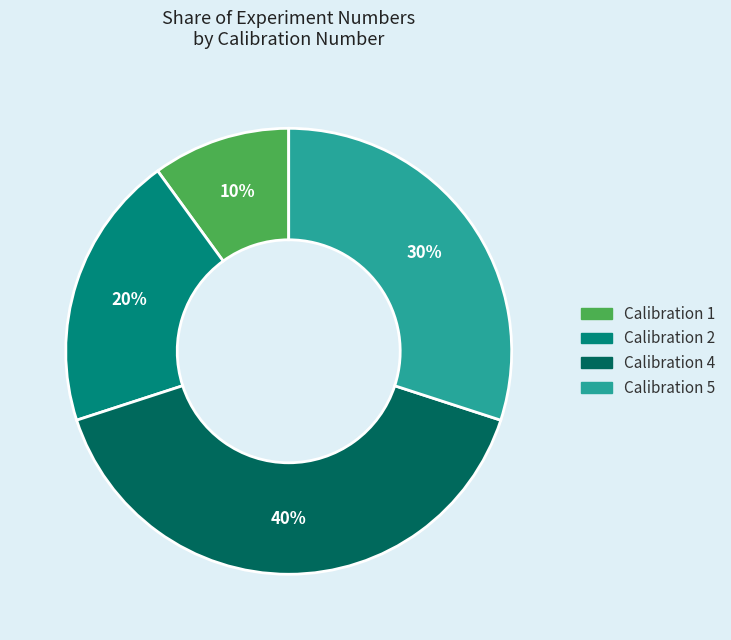

How many slices are in this pie chart?

4